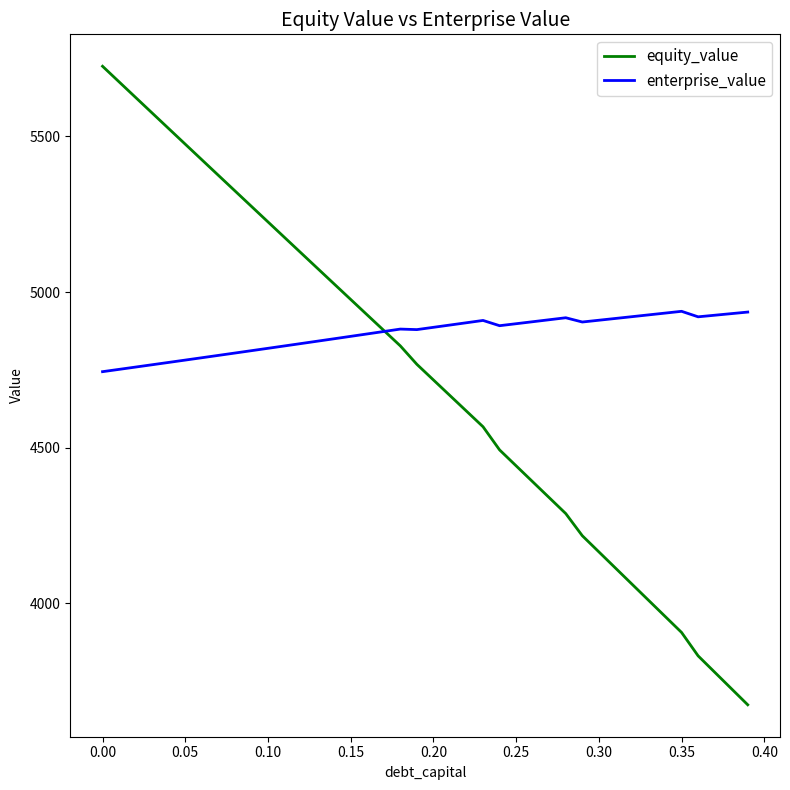

List the series in order of their peak value, highest first.

equity_value, enterprise_value